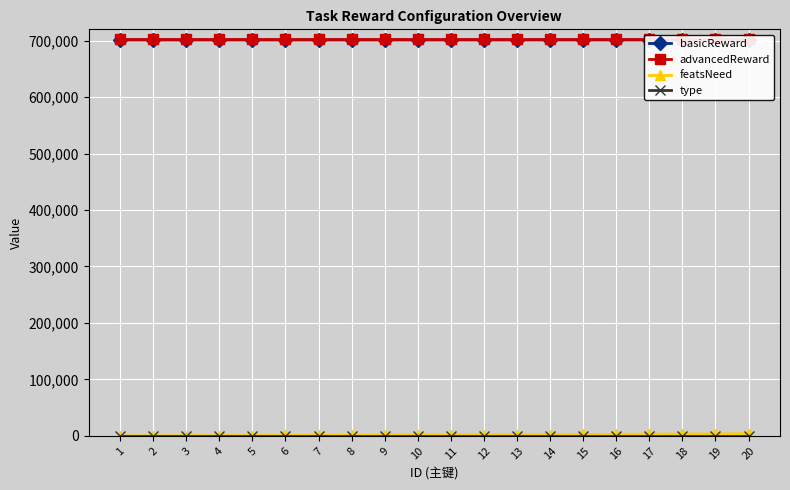

At which label does advancedReward reach its minimum?

1